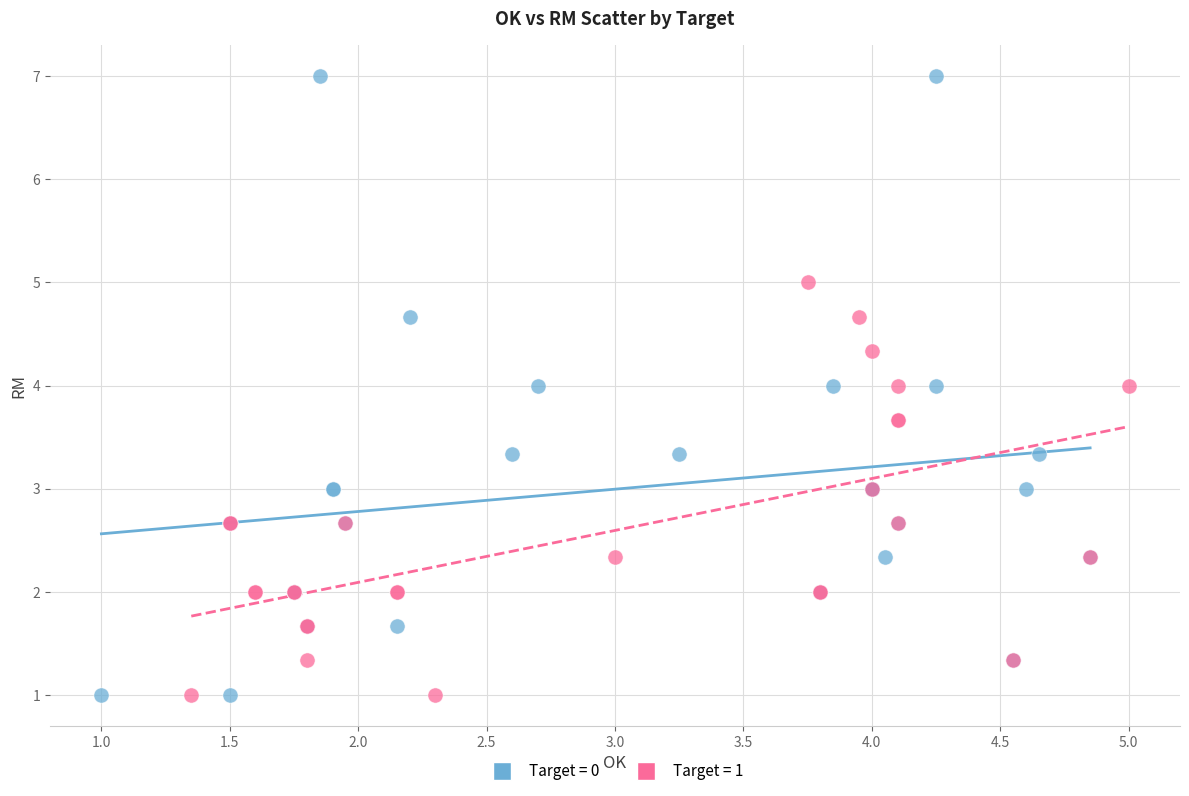

Which series has the widest spread of Y values?

Target = 0